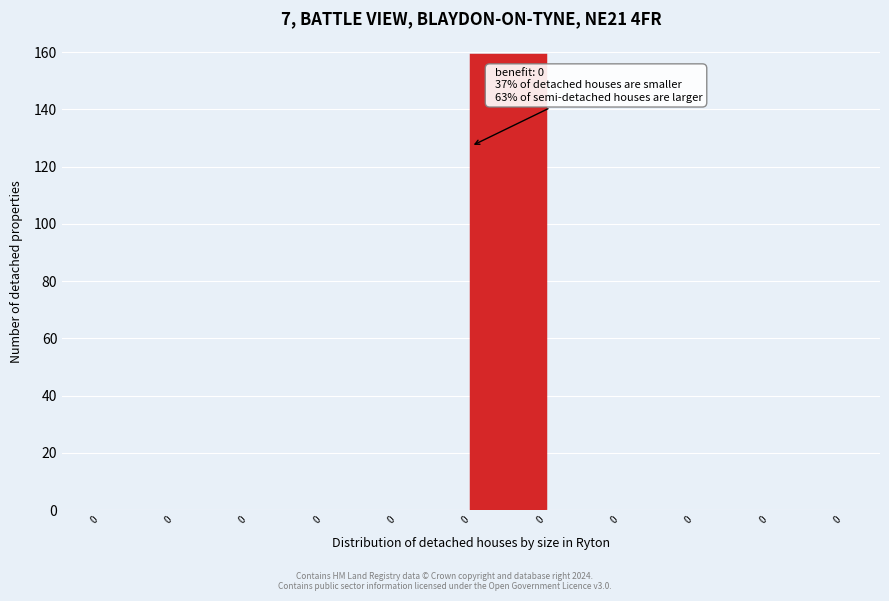

Count the number of data series in this chart.

1